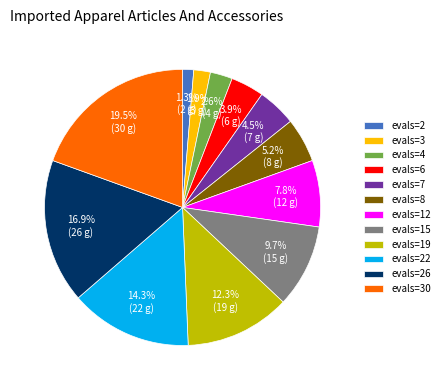

Which category has the biggest portion of the pie?

evals=30